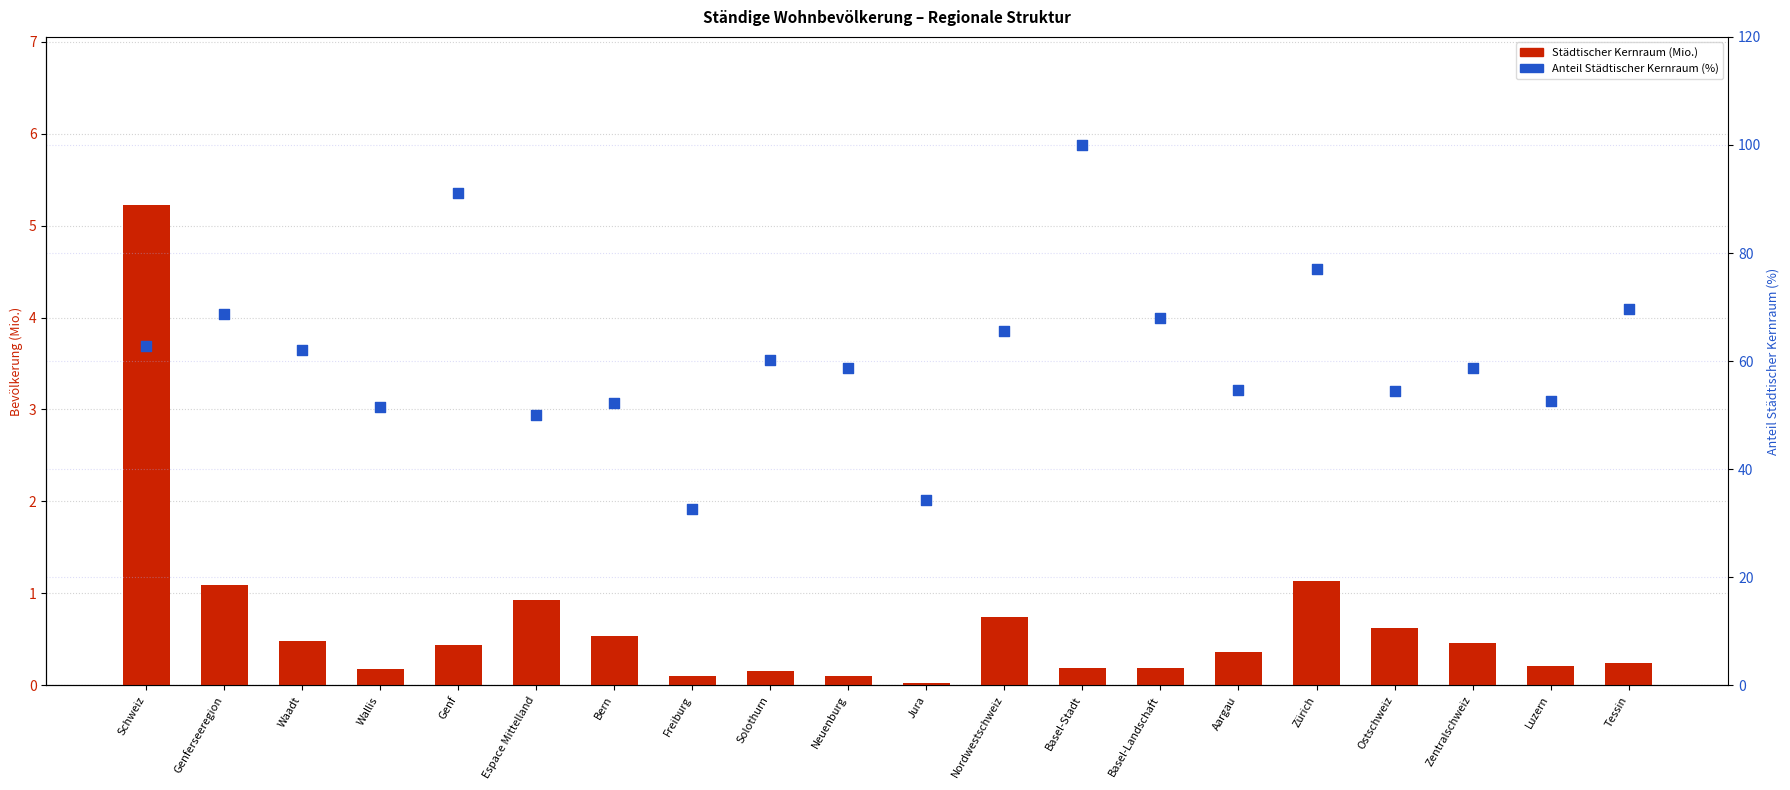

At how many categories does at least one series exceed 48?

18